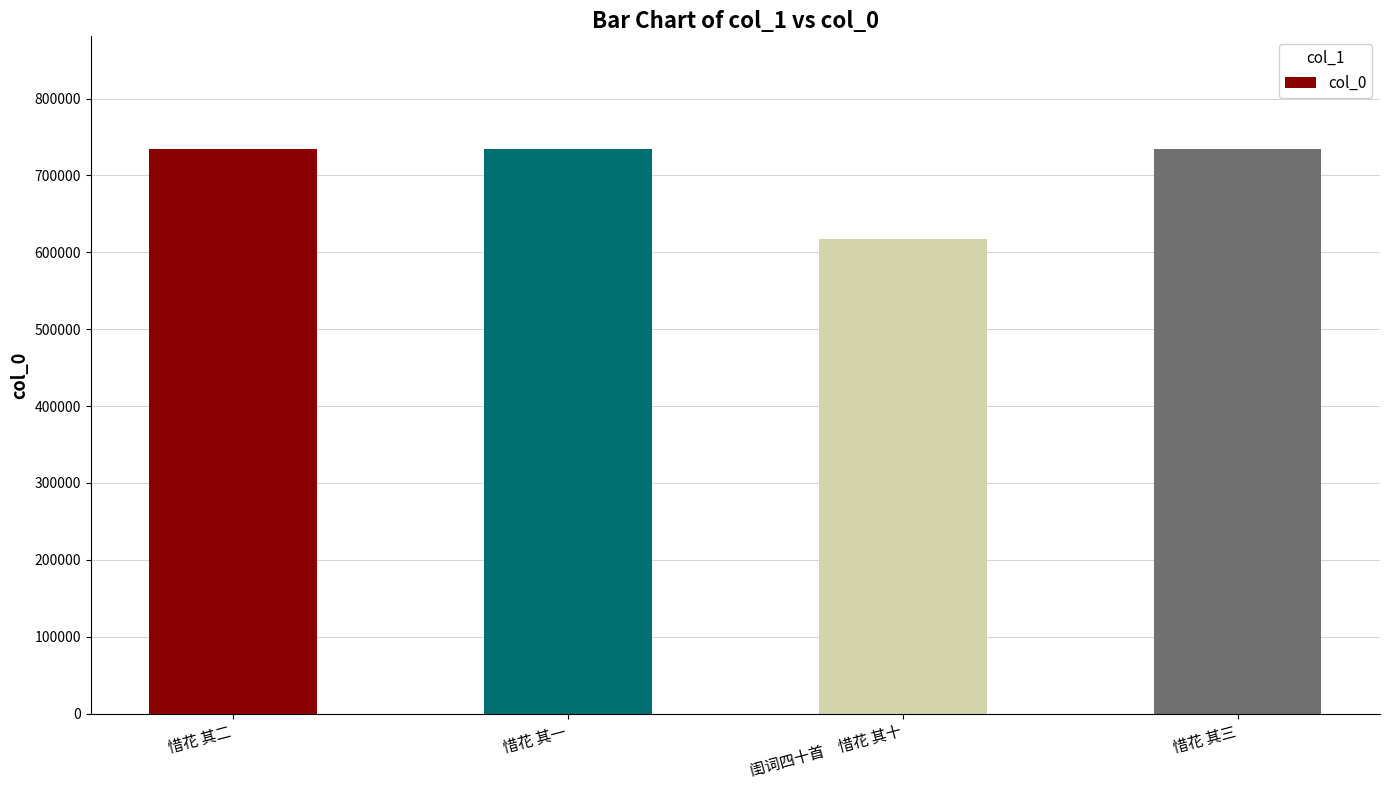

Approximately how many times larger is the value at 闺词四十首　惜花 其十 compared to 惜花 其二?

0.8